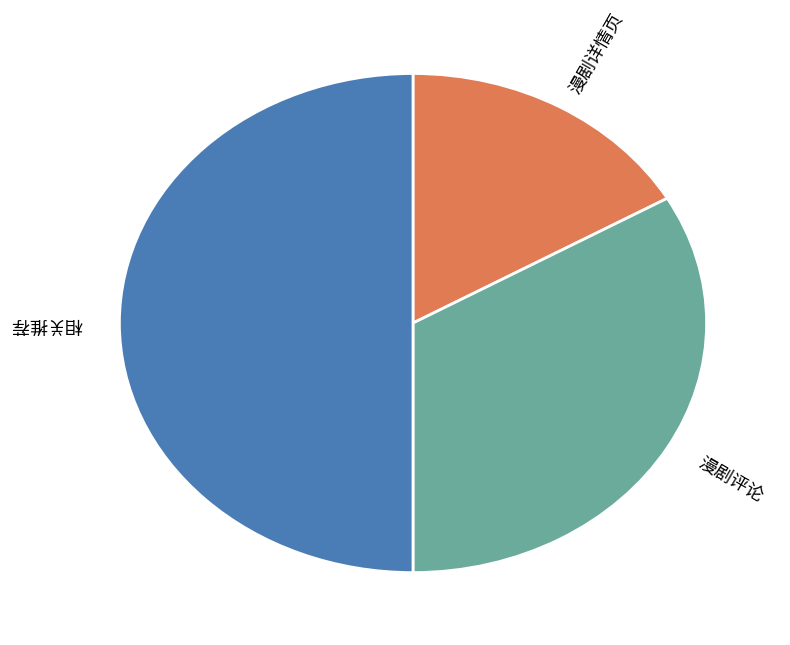

Count the number of slices in the pie.

3